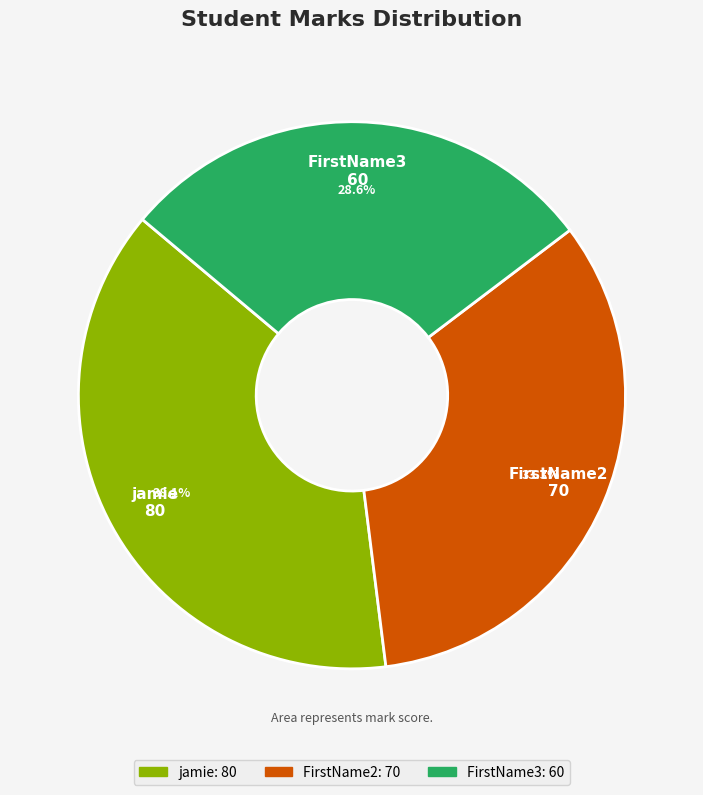

What is the ratio of the value at jamie to the value at FirstName2?

1.1